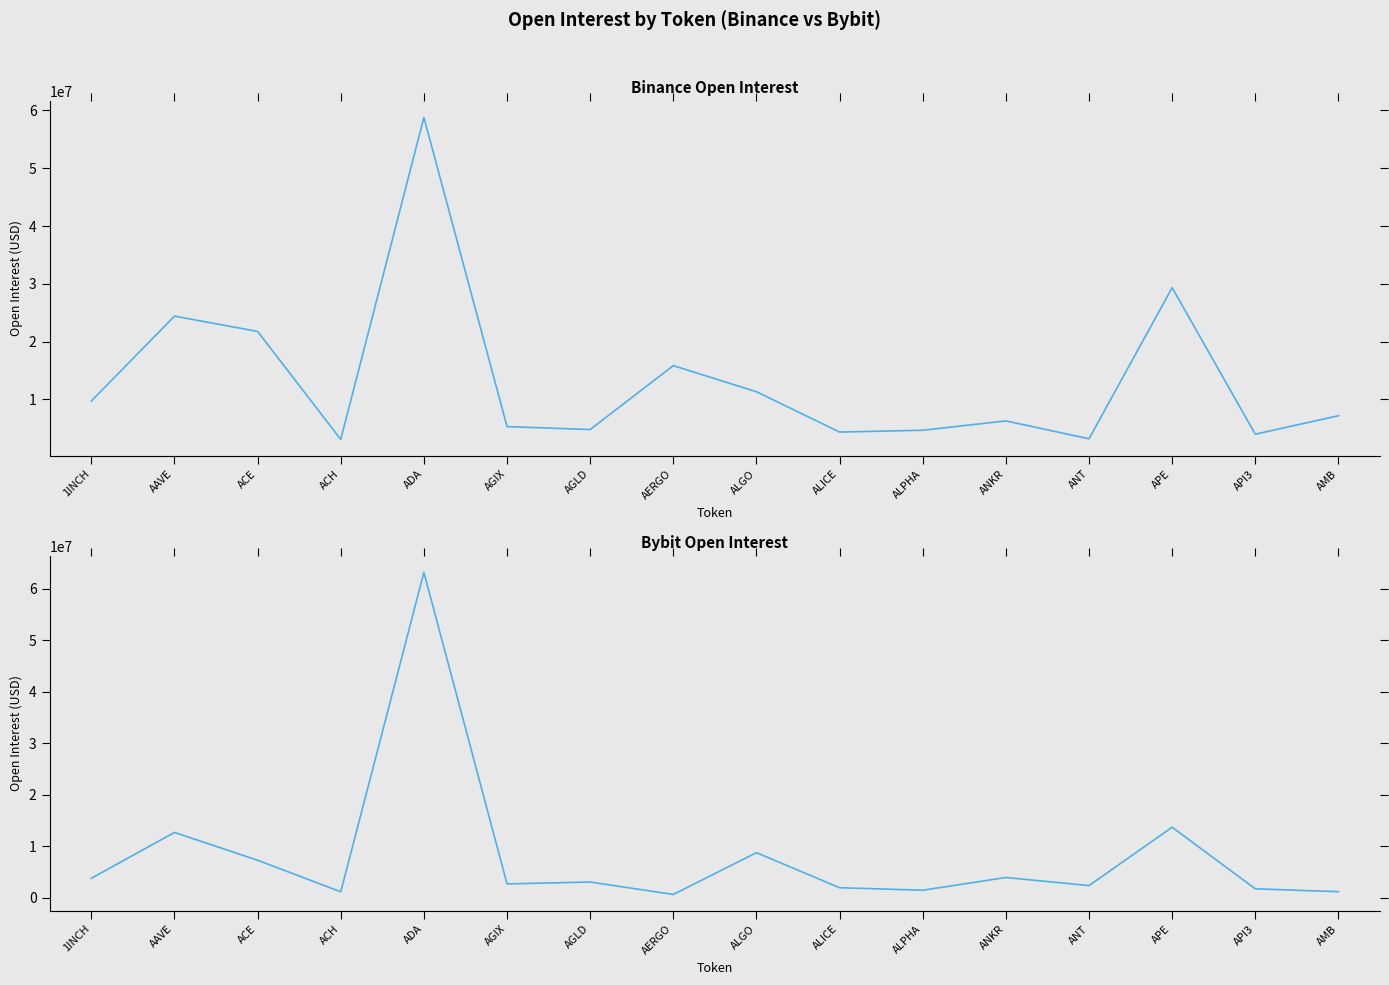

Between AERGO and ANKR, which is larger?

AERGO